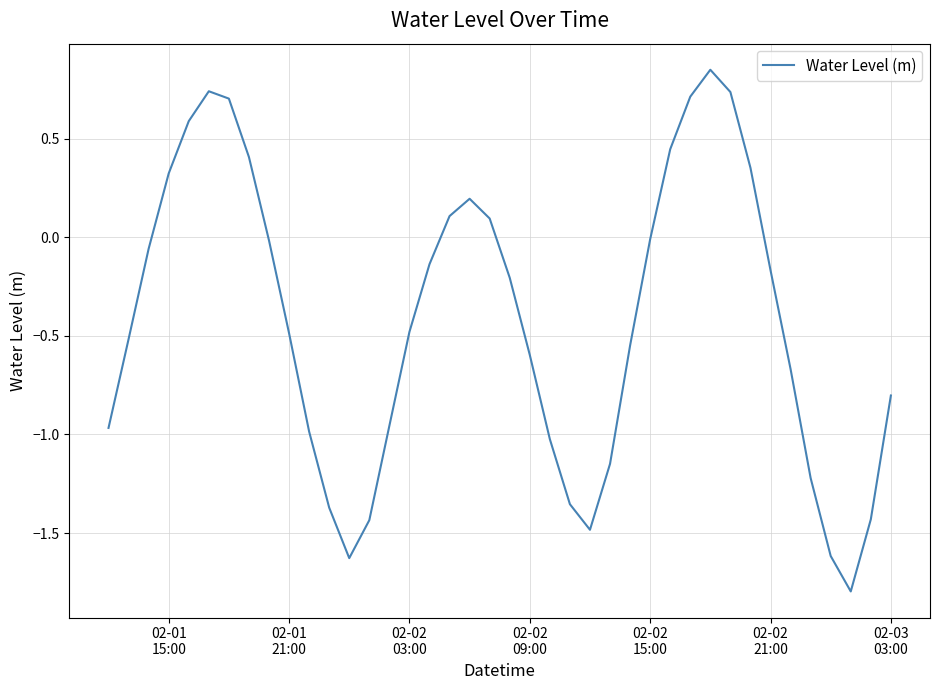

What is the difference between the maximum and minimum values?

2.6